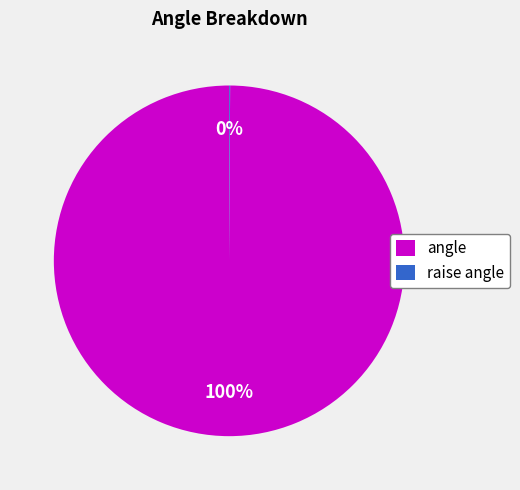

What is the majority slice?

angle